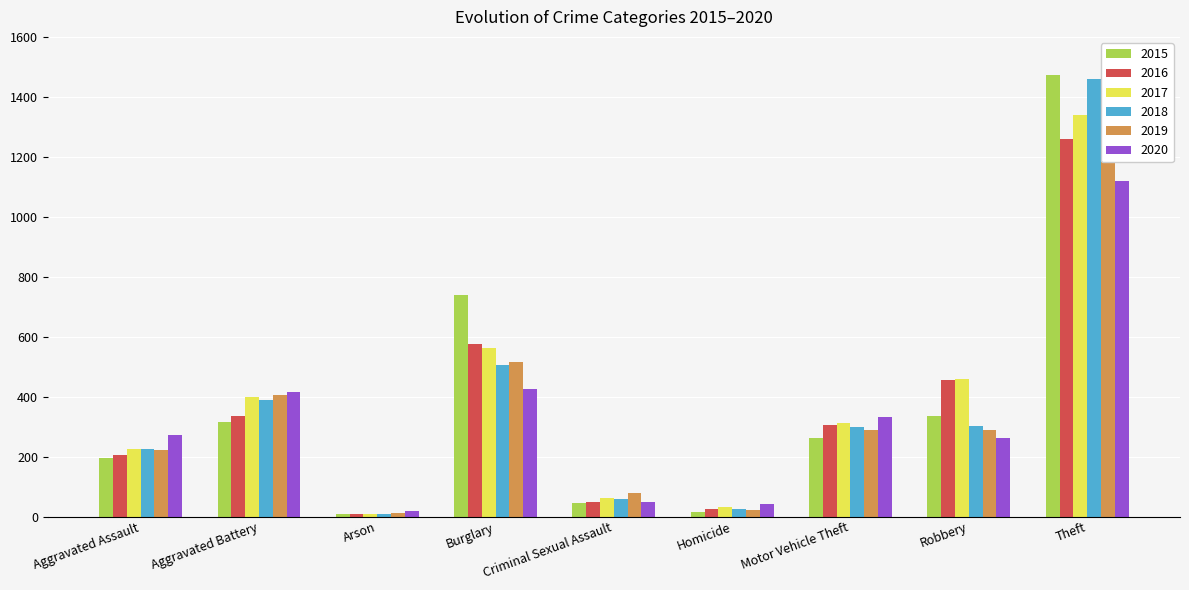

Reading left to right, transcribe all the data shown in this chart.

2015: Aggravated Assault=194	Aggravated Battery=316	Arson=9	Burglary=738	Criminal Sexual Assault=46	Homicide=15	Motor Vehicle Theft=263	Robbery=337	Theft=1474
2016: Aggravated Assault=206	Aggravated Battery=336	Arson=7	Burglary=576	Criminal Sexual Assault=50	Homicide=26	Motor Vehicle Theft=304	Robbery=454	Theft=1259
2017: Aggravated Assault=225	Aggravated Battery=400	Arson=10	Burglary=562	Criminal Sexual Assault=62	Homicide=33	Motor Vehicle Theft=312	Robbery=460	Theft=1339
2018: Aggravated Assault=225	Aggravated Battery=389	Arson=7	Burglary=506	Criminal Sexual Assault=60	Homicide=25	Motor Vehicle Theft=298	Robbery=301	Theft=1461
2019: Aggravated Assault=223	Aggravated Battery=407	Arson=12	Burglary=517	Criminal Sexual Assault=77	Homicide=22	Motor Vehicle Theft=290	Robbery=287	Theft=1459
2020: Aggravated Assault=273	Aggravated Battery=416	Arson=17	Burglary=425	Criminal Sexual Assault=48	Homicide=41	Motor Vehicle Theft=333	Robbery=263	Theft=1120